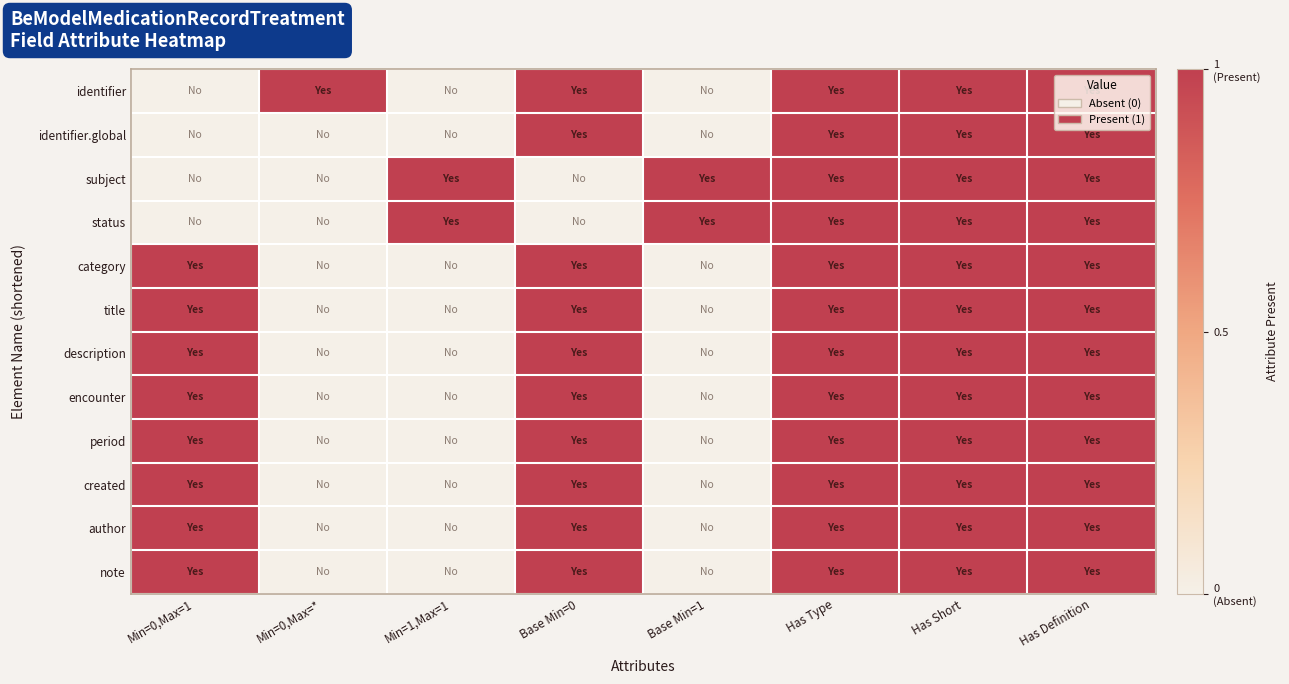

How many distinct data groups are displayed?

12